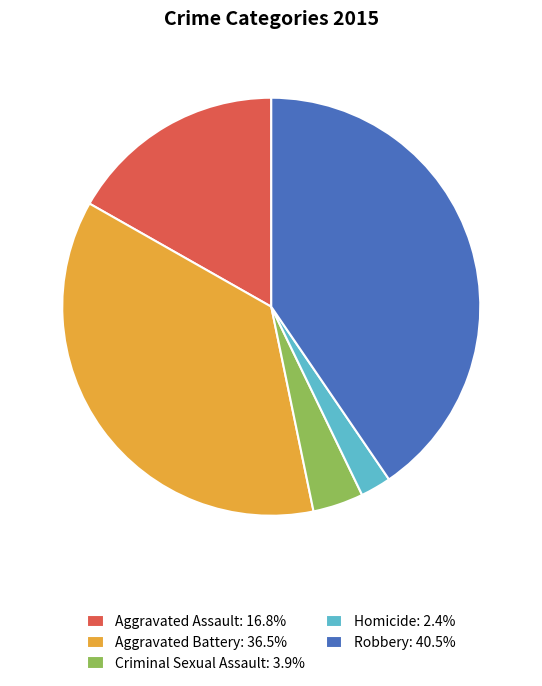

True or false: Aggravated Assault accounts for 31% of the total.

False